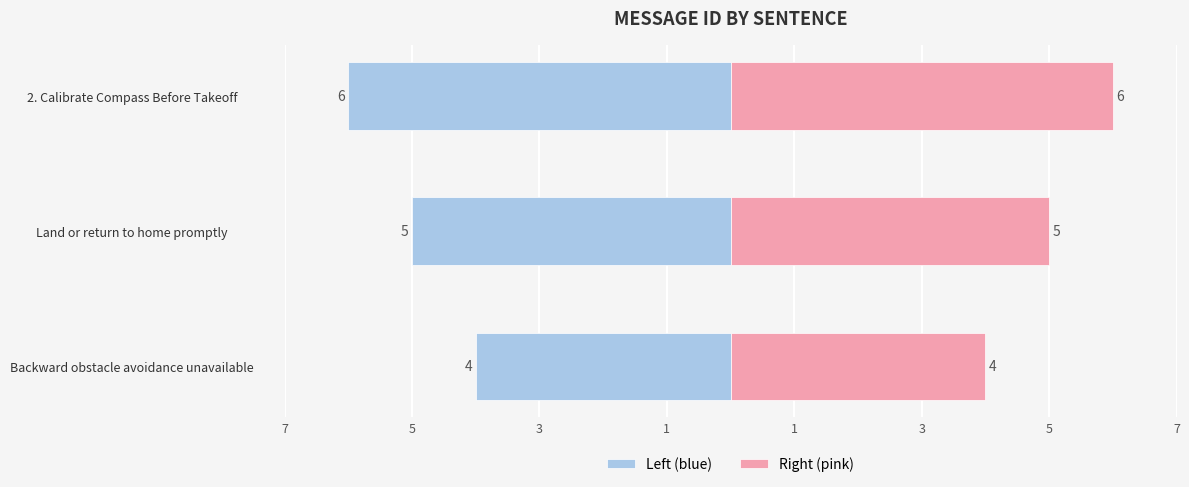

Which has a higher value, 2. Calibrate Compass Before Takeoff or Backward obstacle avoidance unavailable?

Backward obstacle avoidance unavailable